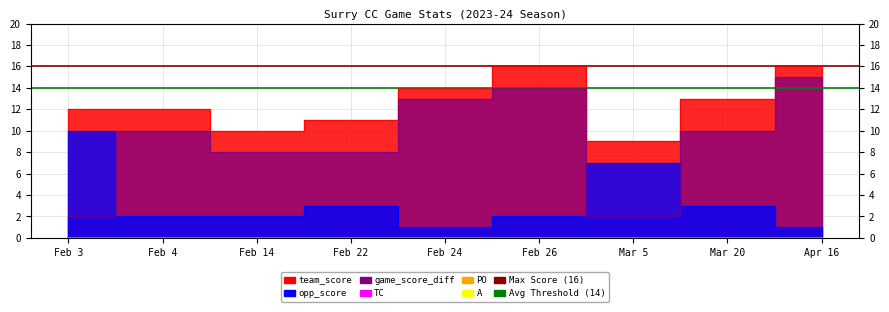

How many lines are shown in the chart?

2